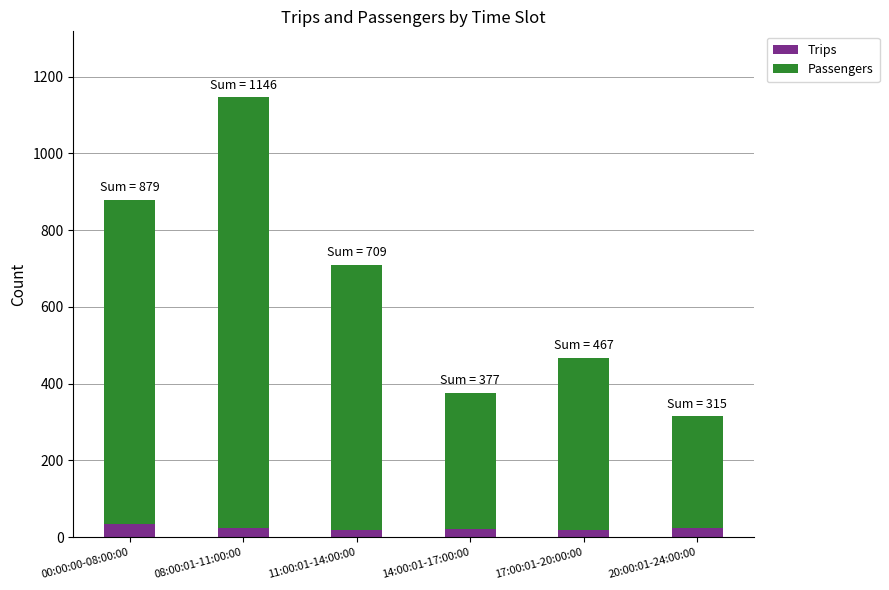

What is the maximum value for Trips?

35